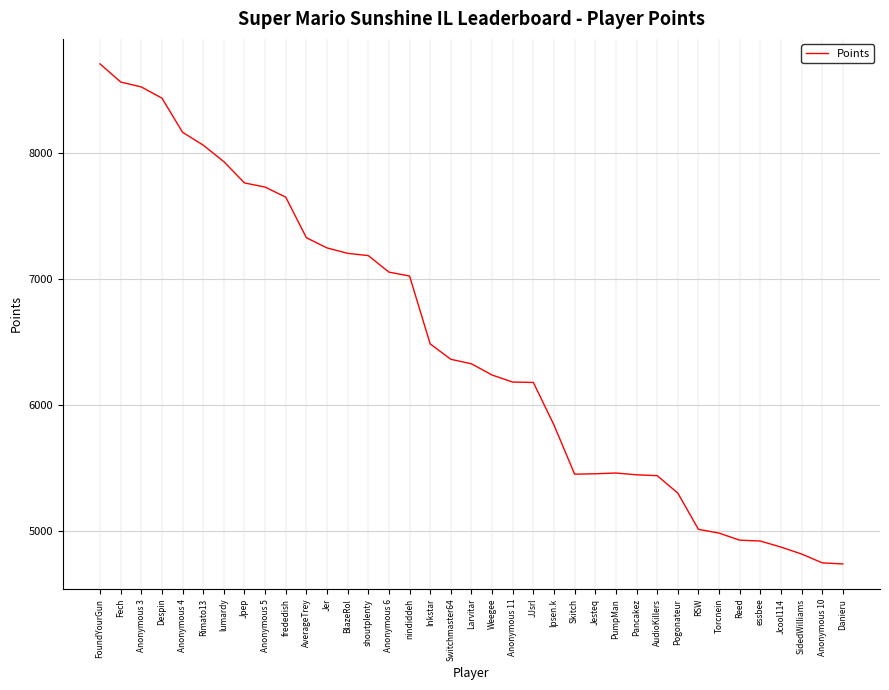

Does the chart have visible grid lines?

Yes